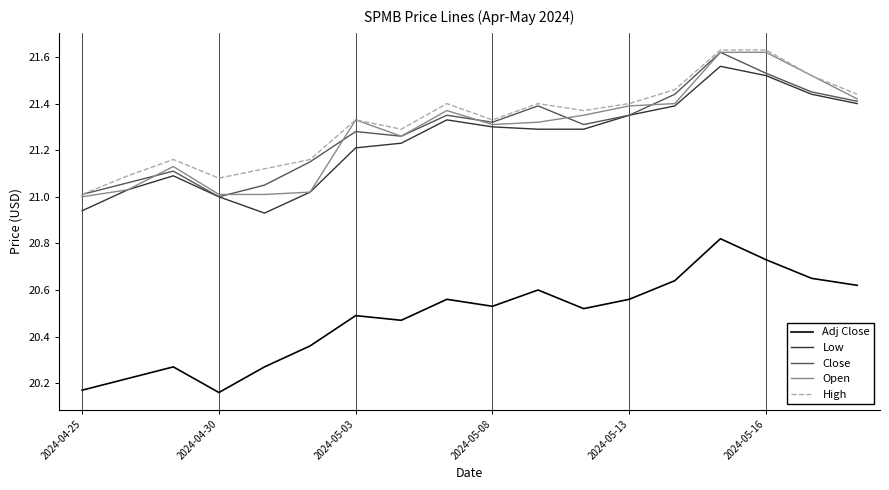

At which label does Open reach its minimum?

2024-04-25